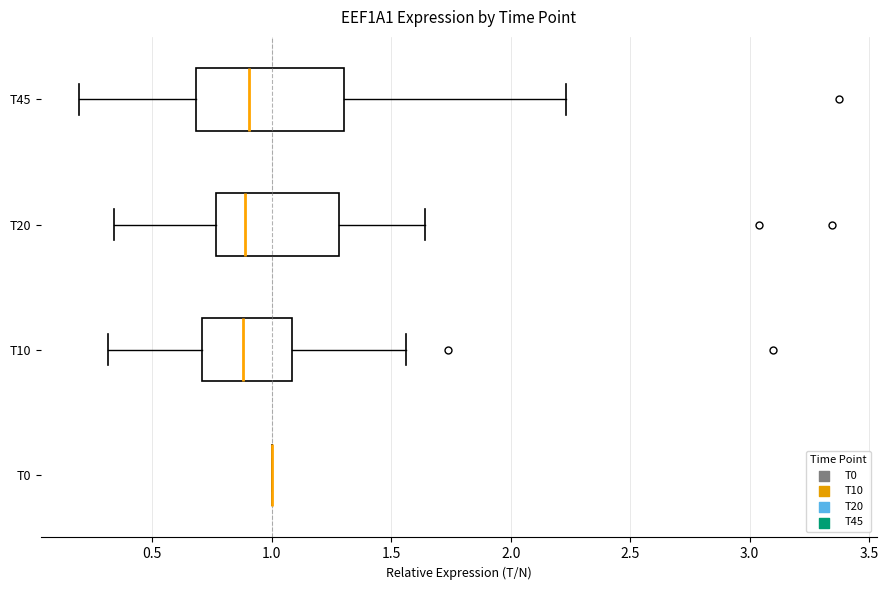

Where does the left whisker of the box for T10 end on the x-axis? The values are not printed on the chart, so give them approximately, as read against the axis.

0.30